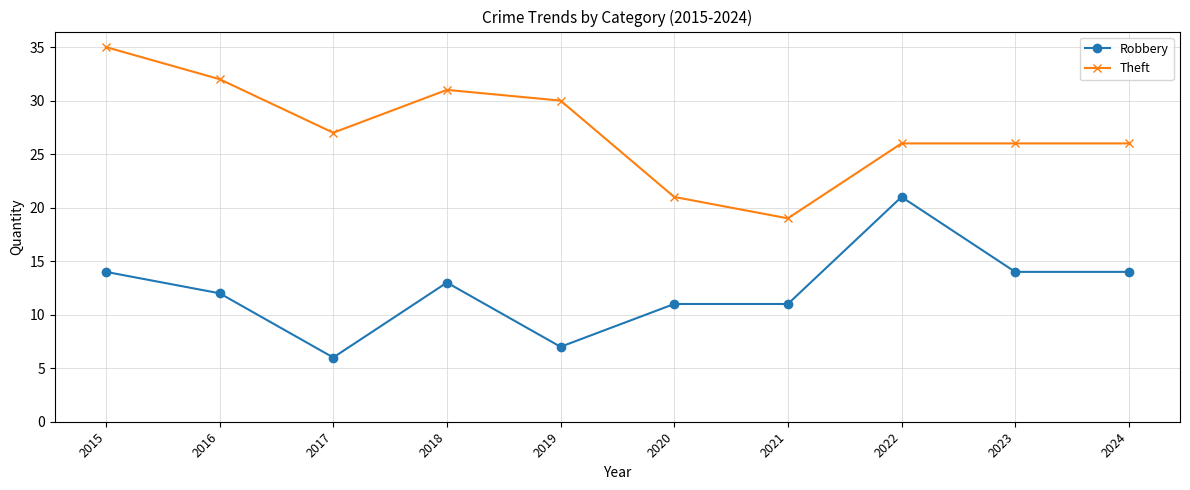

What is the total value across all series at 2019?

37